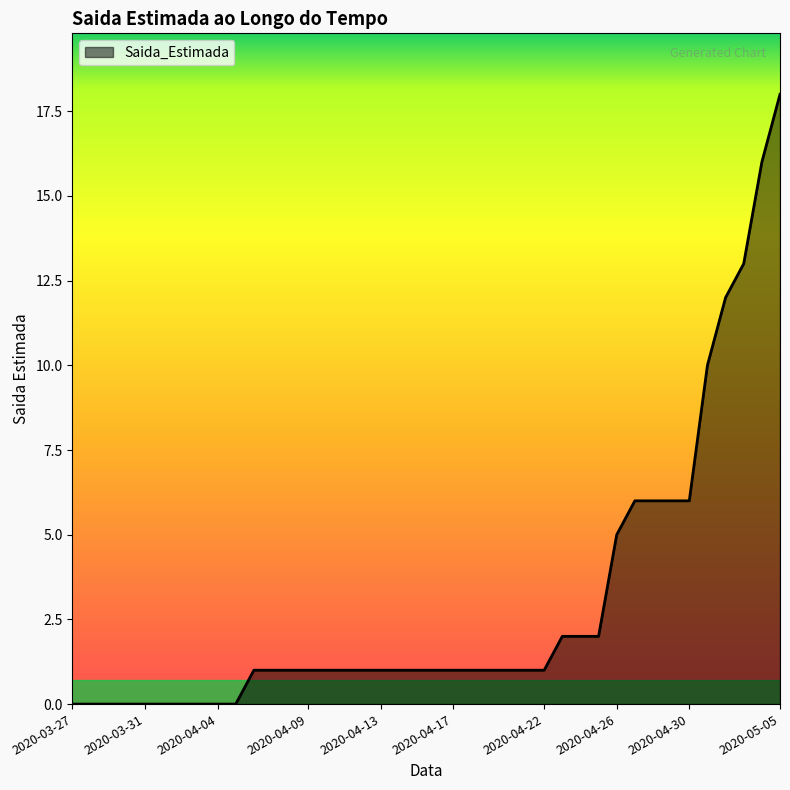

What is the difference between the maximum and minimum values?

18